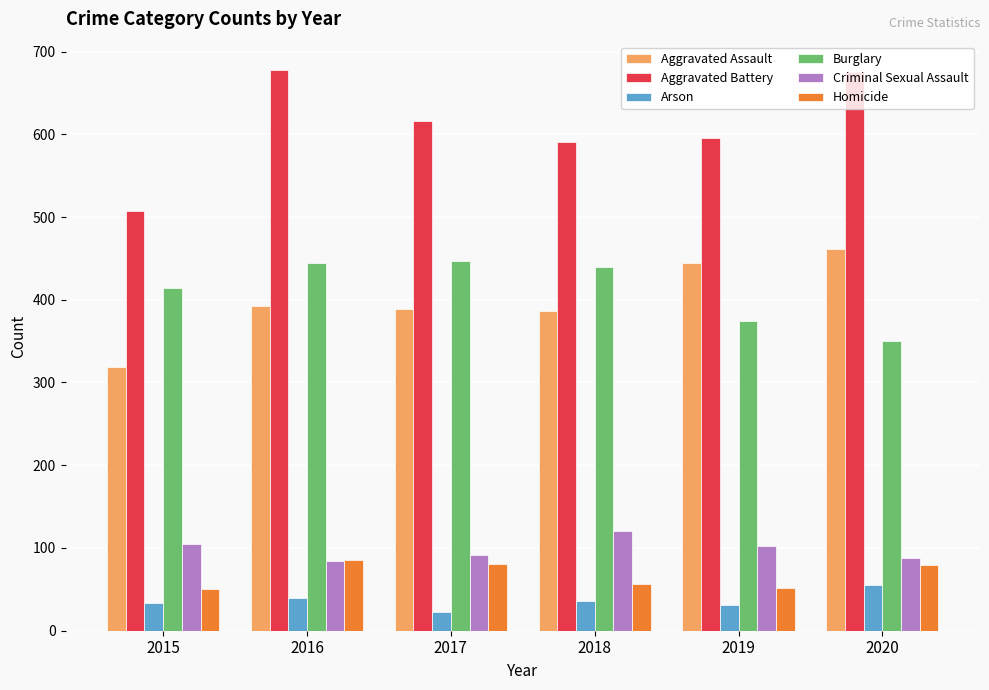

Which label corresponds to the smallest value in the chart?

2017